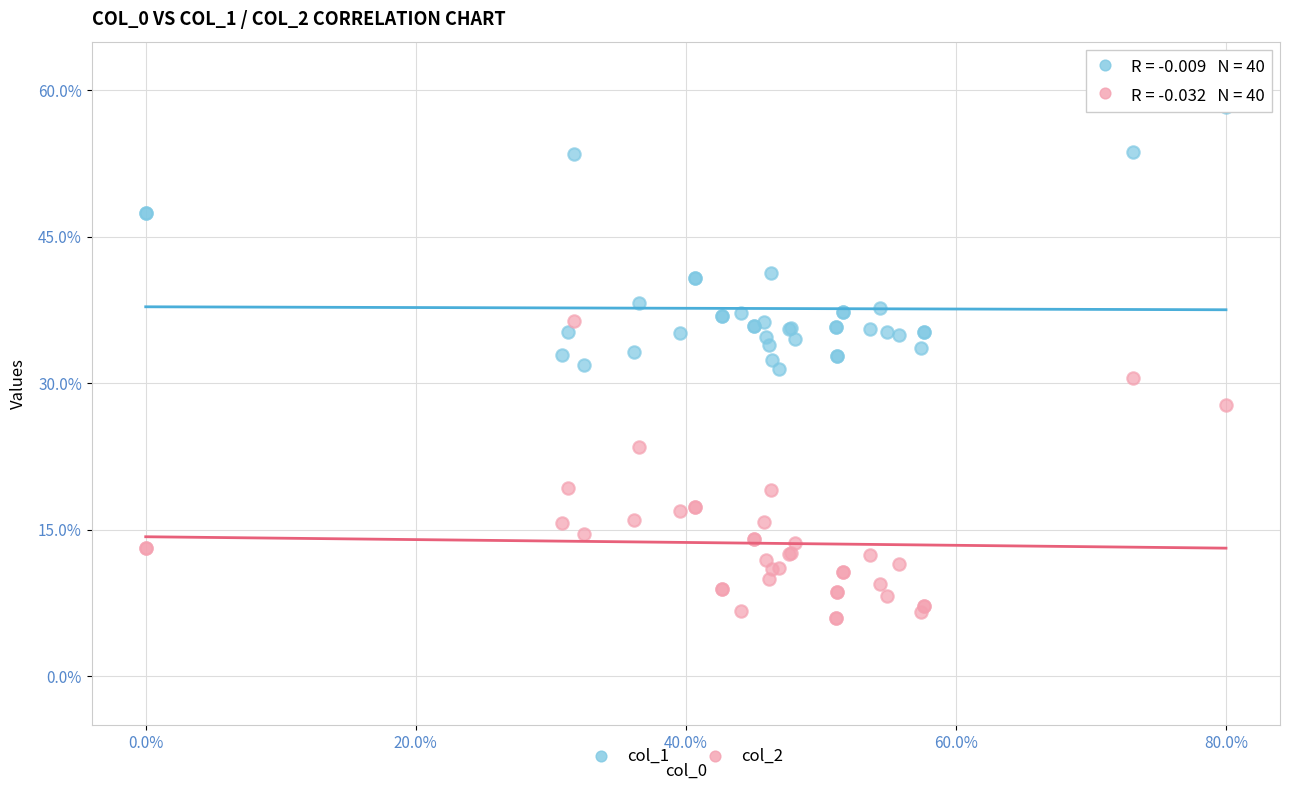

Which series reaches the minimum Y coordinate?

col_2